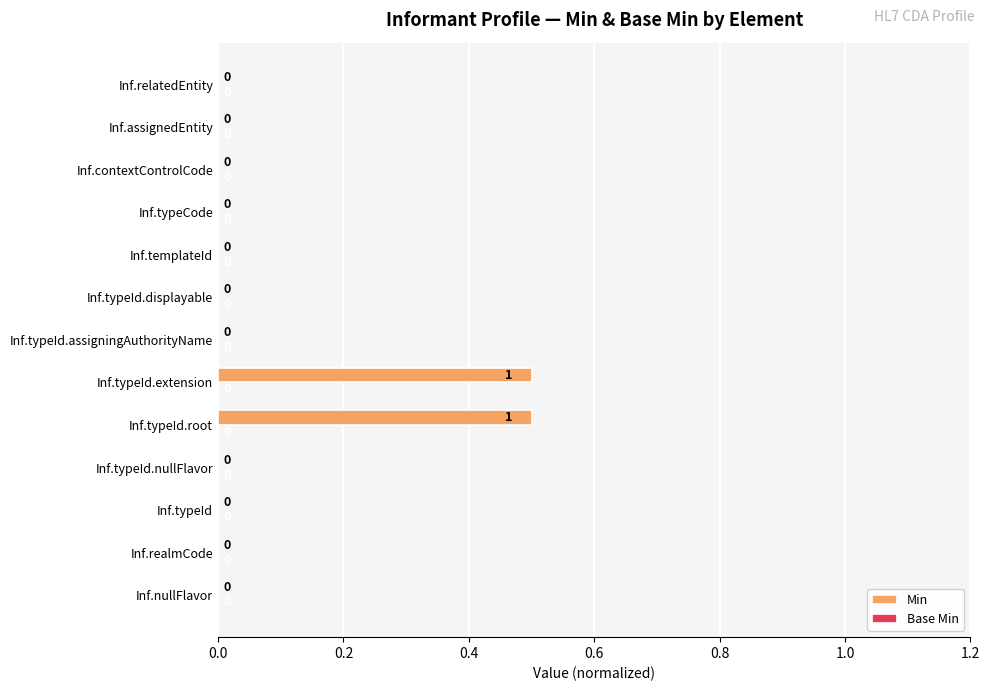

The chart shows a value of 0.2 at Inf.typeId.nullFlavor. True or false?

False